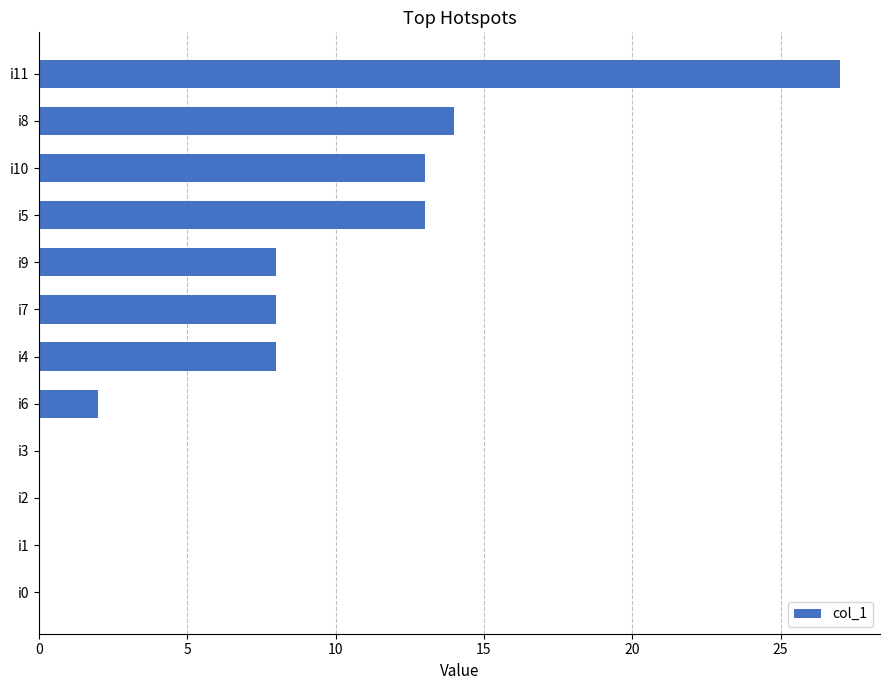

The chart shows a value of 18 at i0. True or false?

False